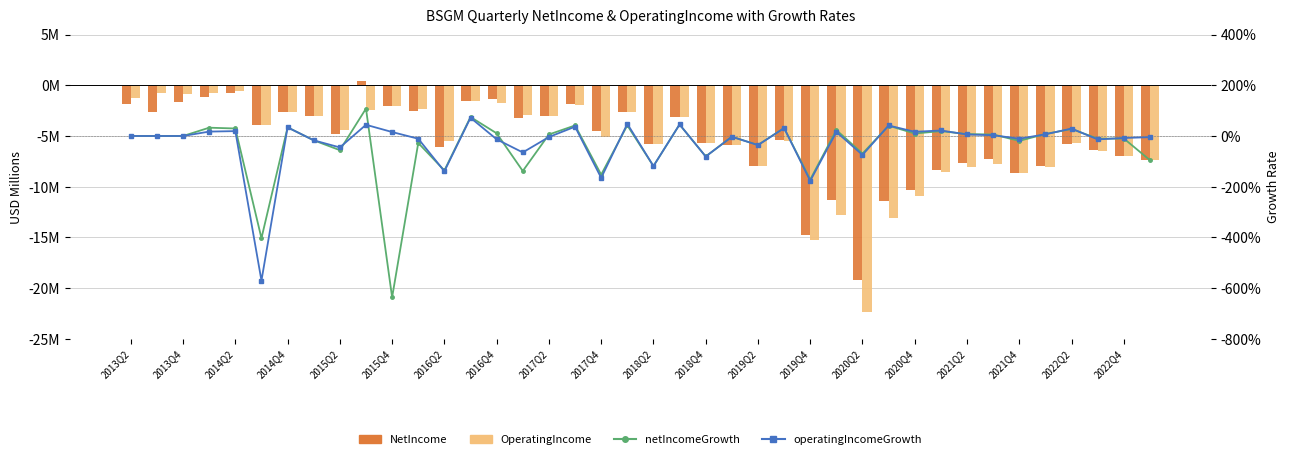

Where is operatingIncomeGrowth nearest to the value -2?

2019Q4